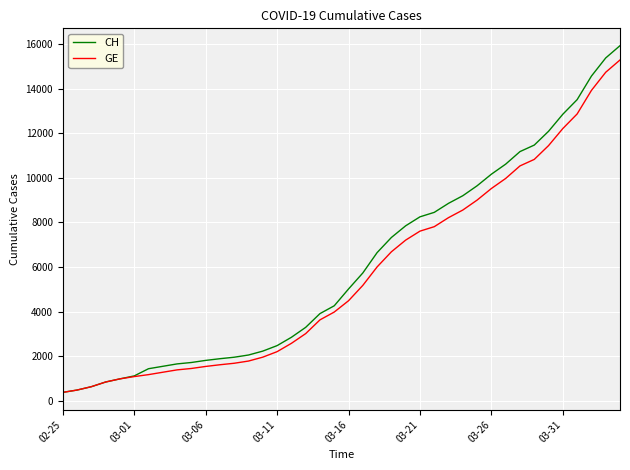

Which series has the widest spread of values?

CH